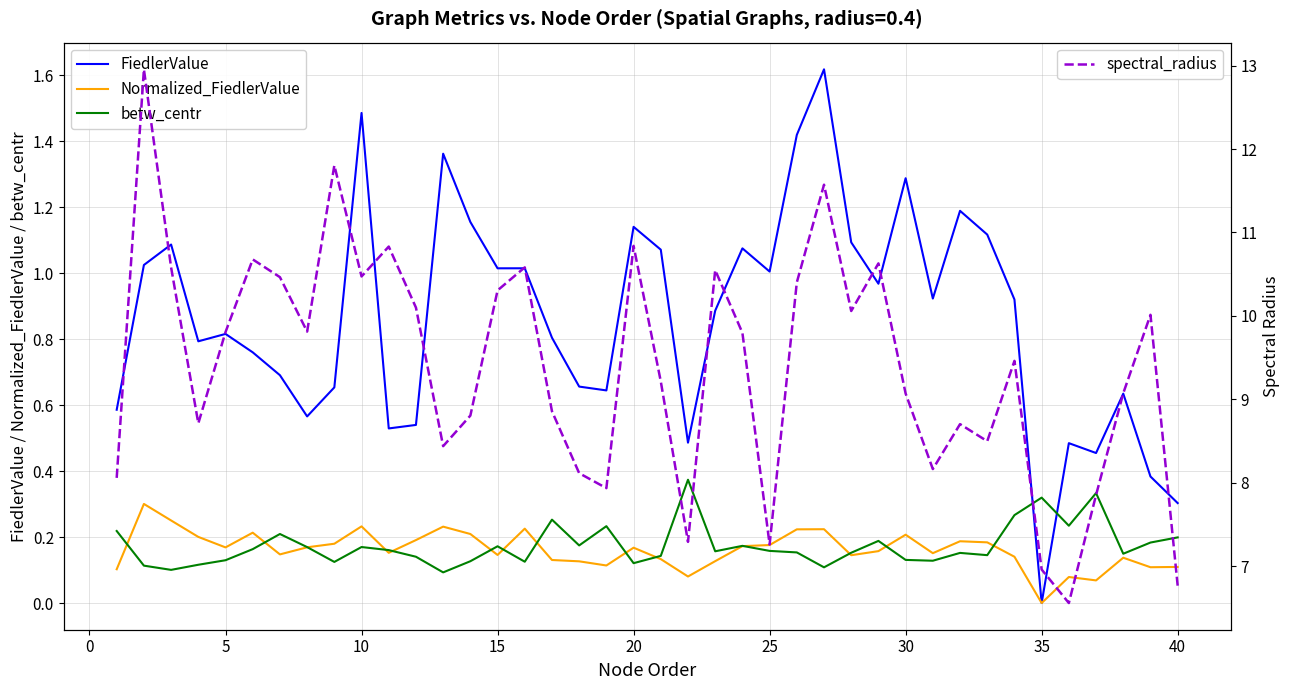

How many intersections are there between FiedlerValue and betw_centr?

2